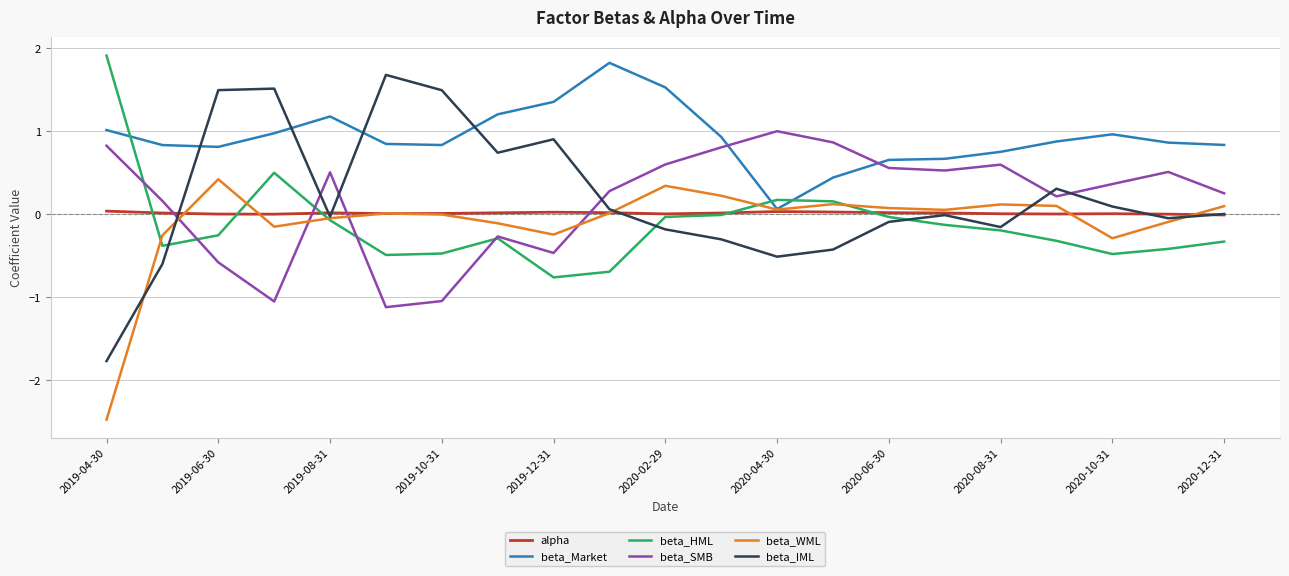

Count the number of categories in the chart.

21